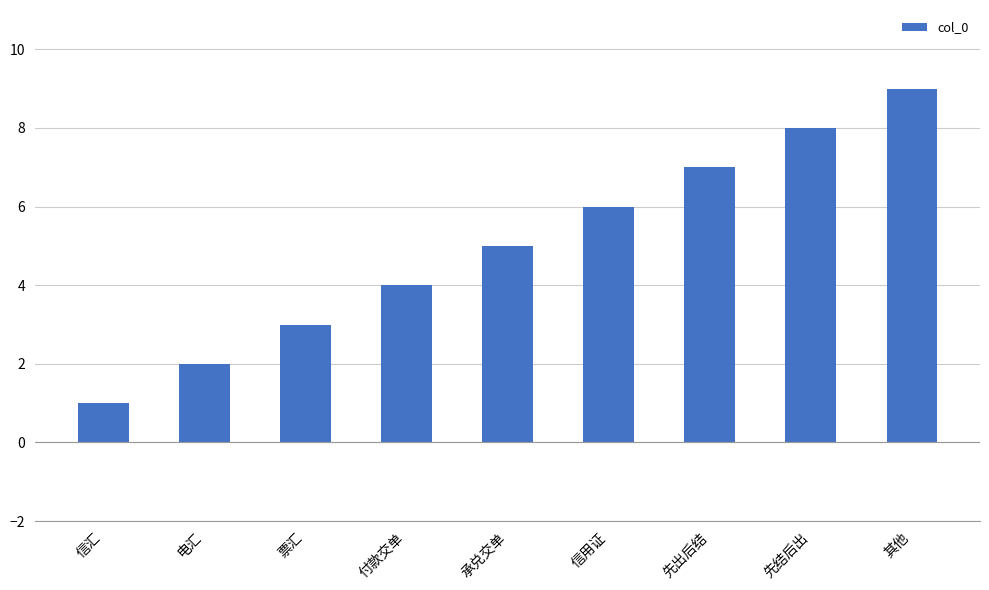

What is the minimum value shown in the chart?

1